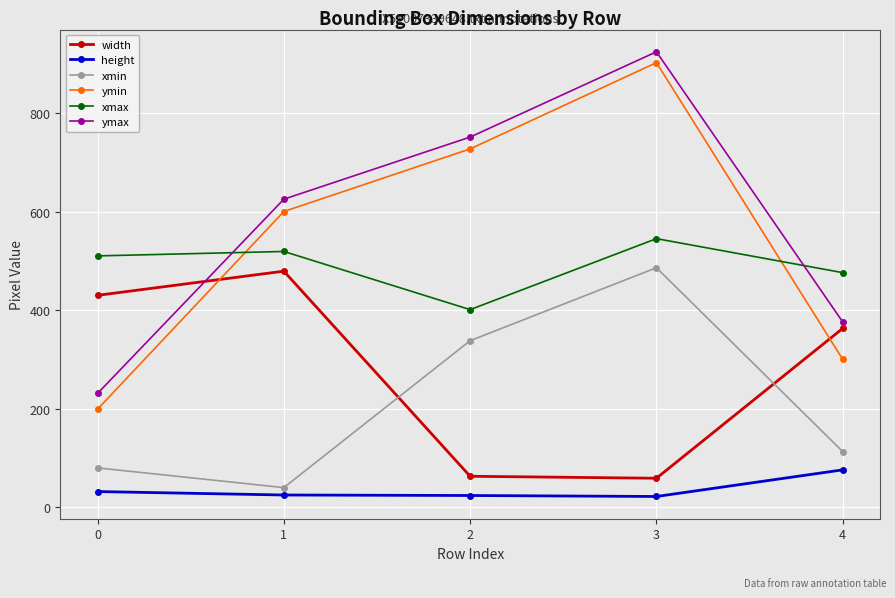

Count the ymin values in the range 300 to 727.

3